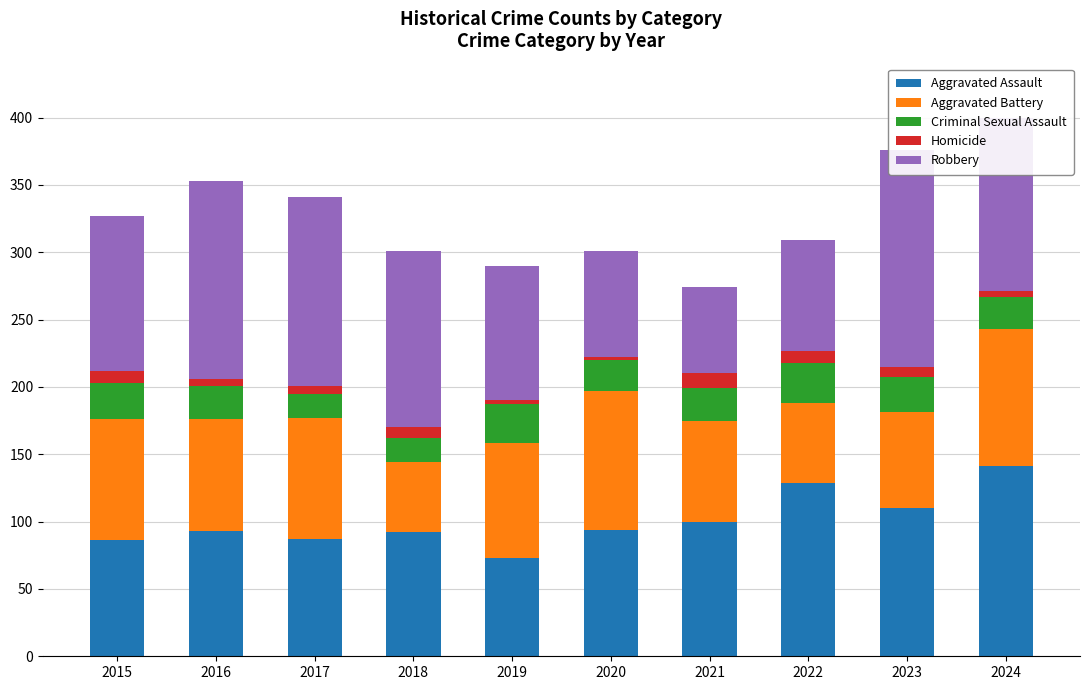

At how many categories does at least one series exceed 127?

6